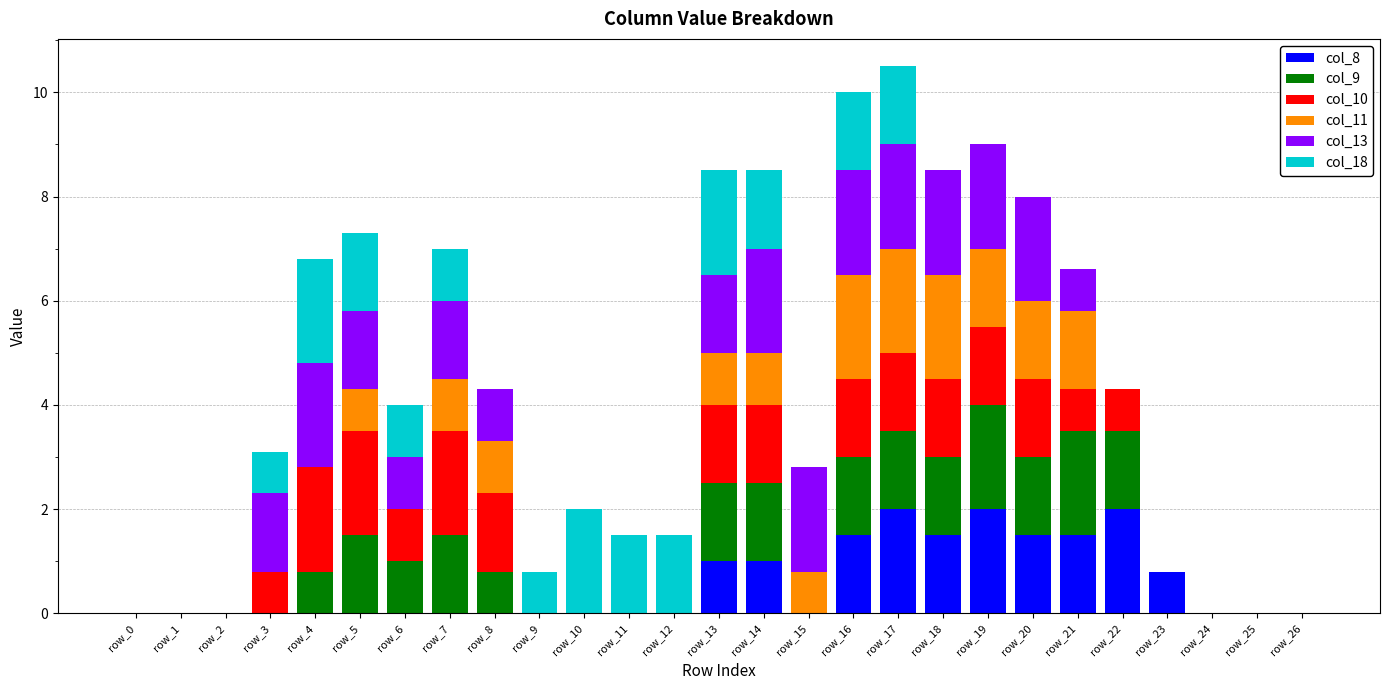

What is the sum of all col_8 values?

14.8